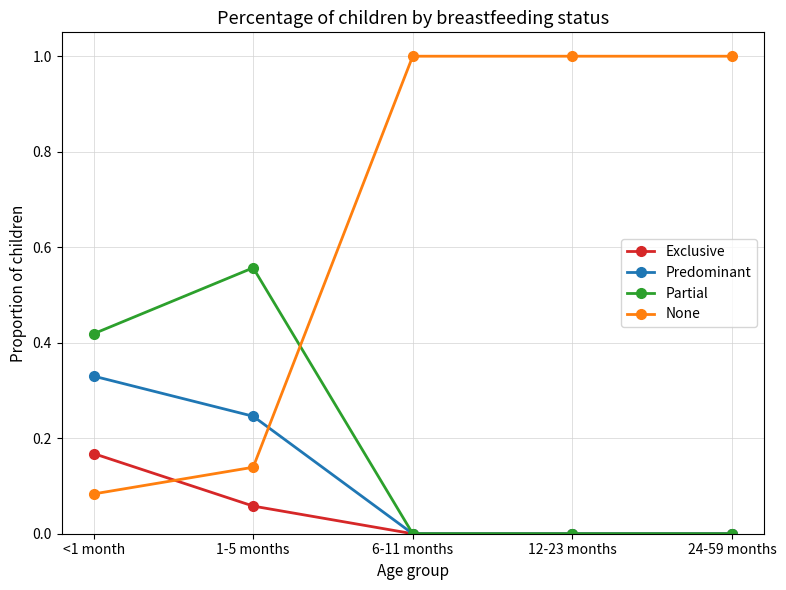

True or false: Predominant and None intersect in this chart.

True